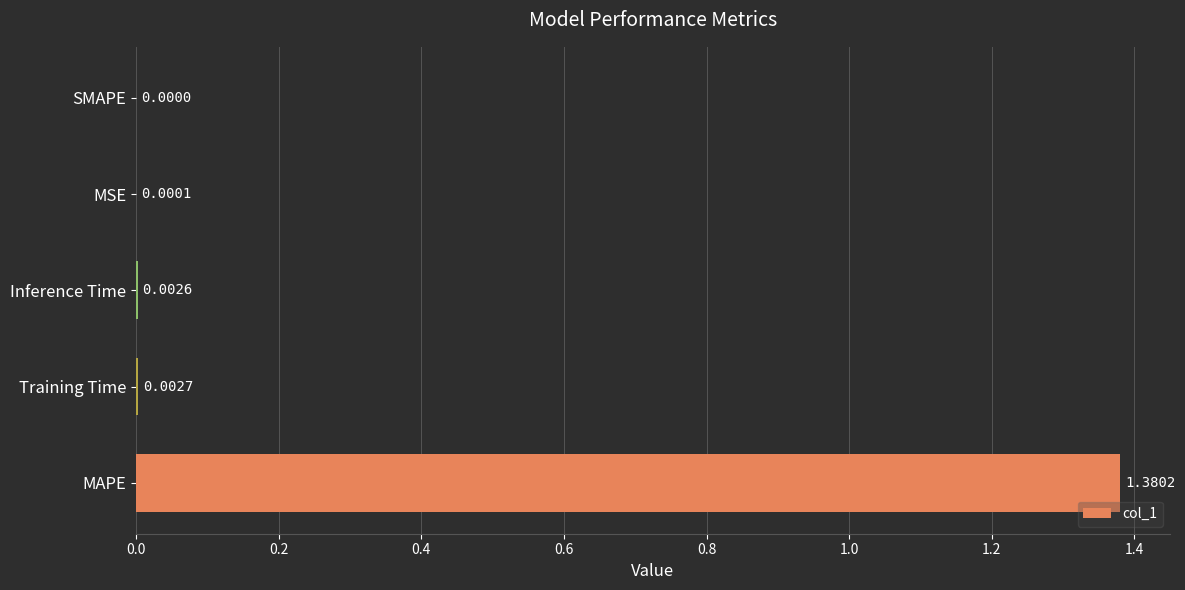

Which category has the highest value across all series?

MAPE